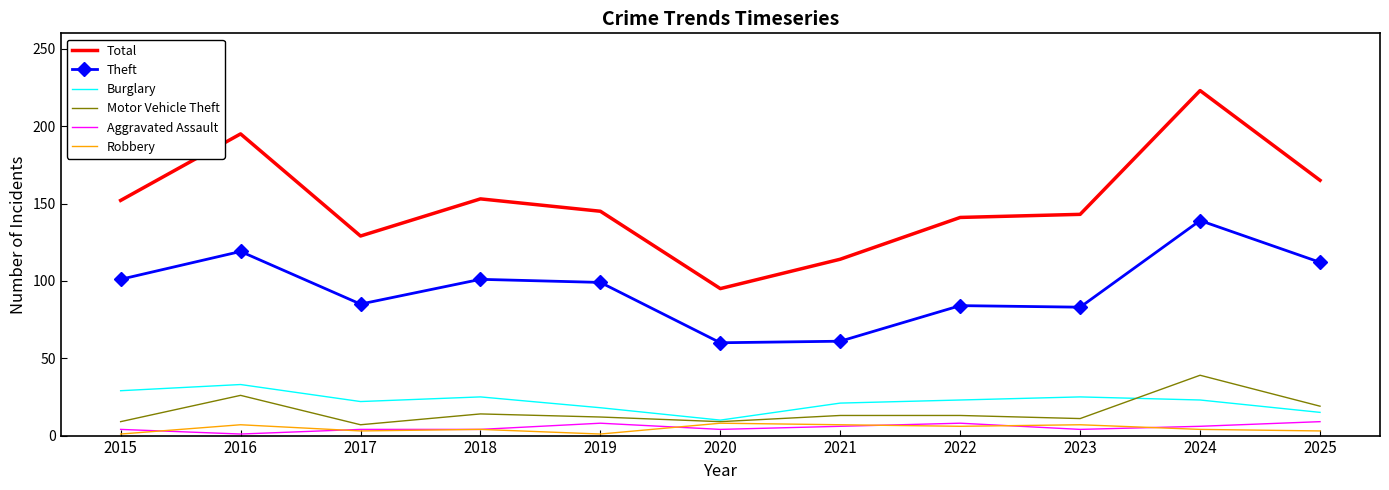

What is the maximum value shown in the chart?

223